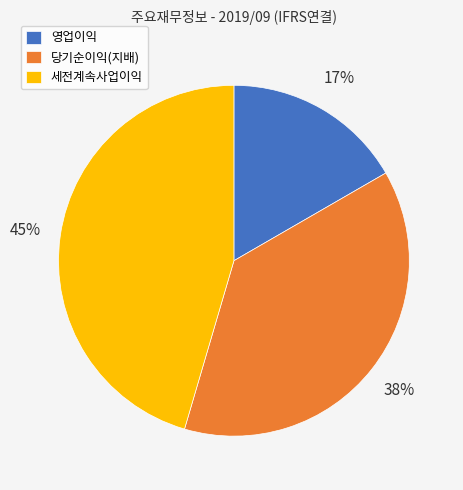

To the nearest percent, what is the combined percentage of 세전계속사업이익 and 당기순이익(지배)?

83%